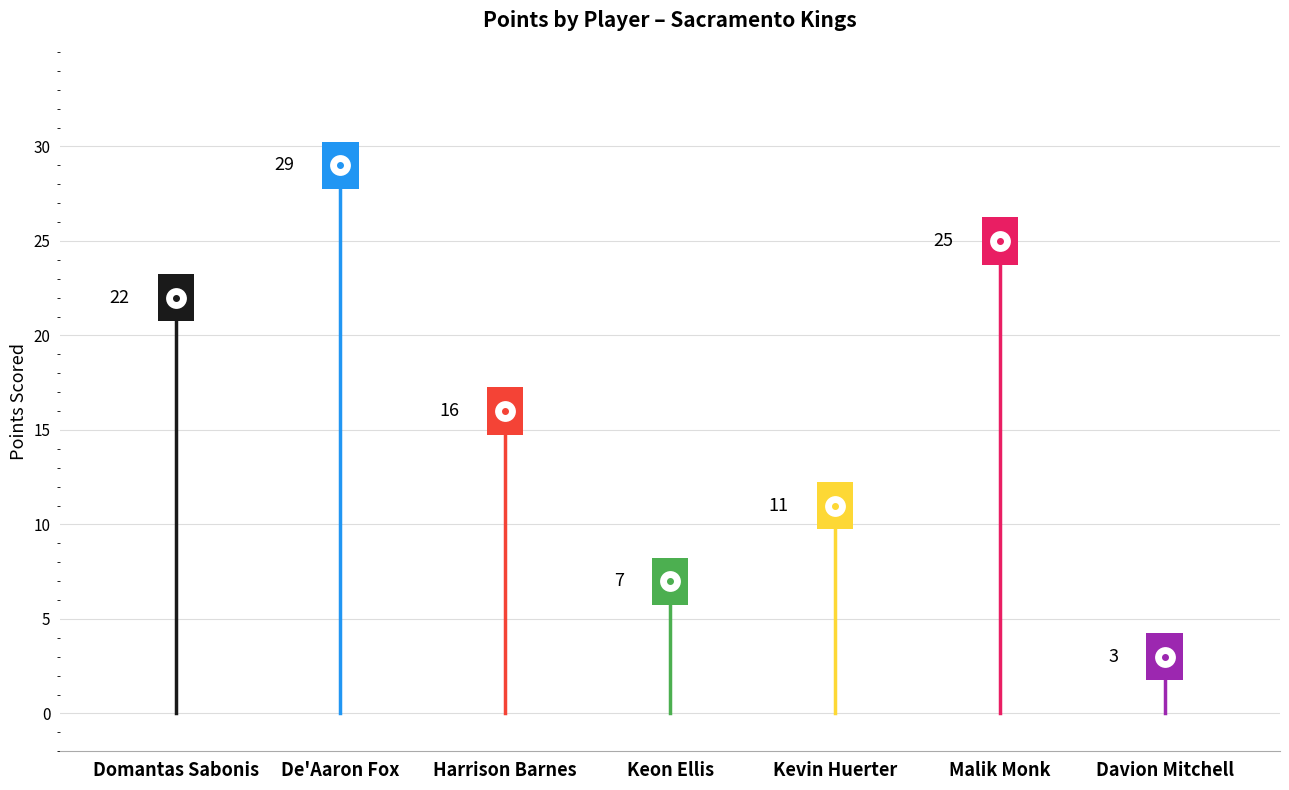

Between 5 and 7, which series saw the biggest shift?

points